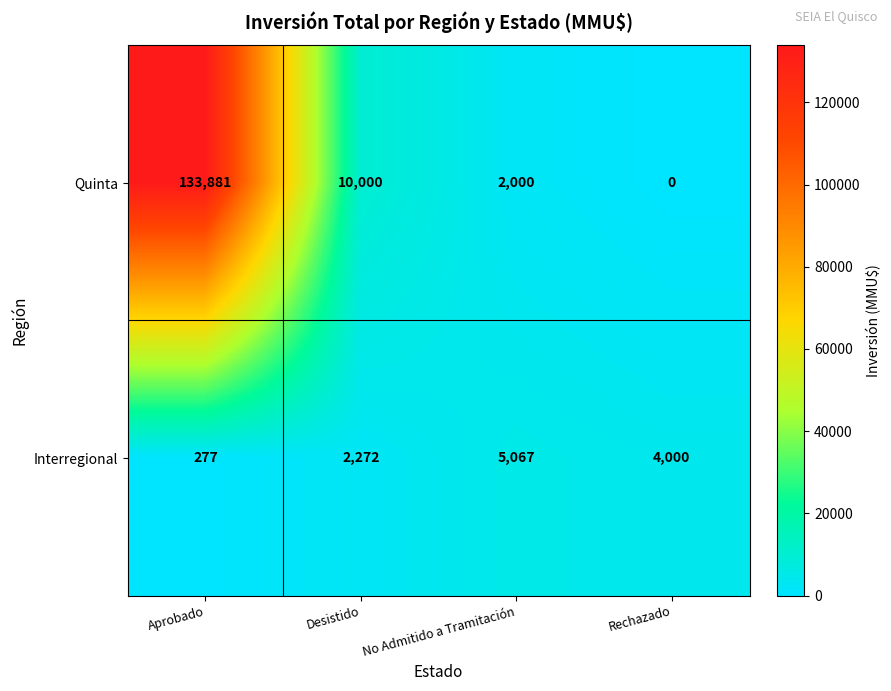

What is the total value across all series at Desistido?

12272